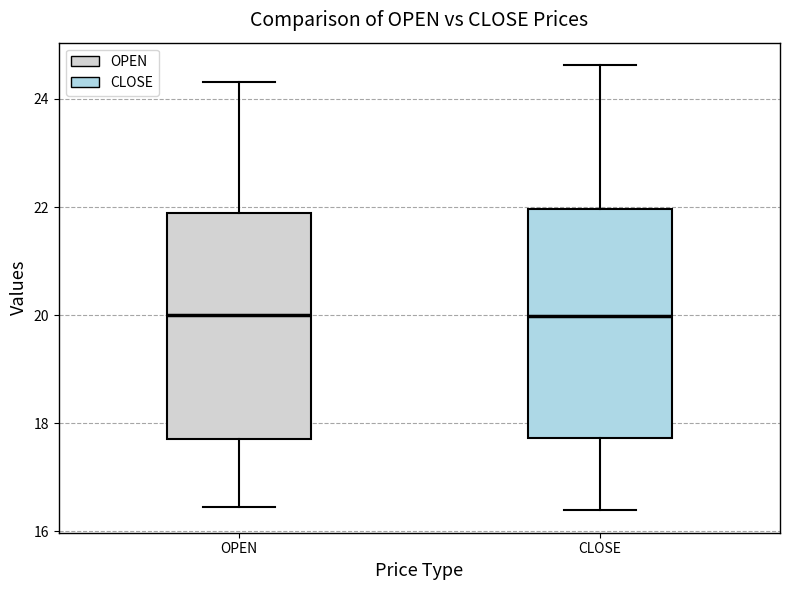

Reading left to right, read every box against the y-axis: the position of its median line, the range the box covers, and the ends of its whiskers. The values are not printed on the chart, so give them approximately, as read against the axis.

OPEN: median 20.0, box 17.8 to 21.8, whiskers 16.4 to 24.4
CLOSE: median 20.0, box 17.8 to 22.0, whiskers 16.4 to 24.6